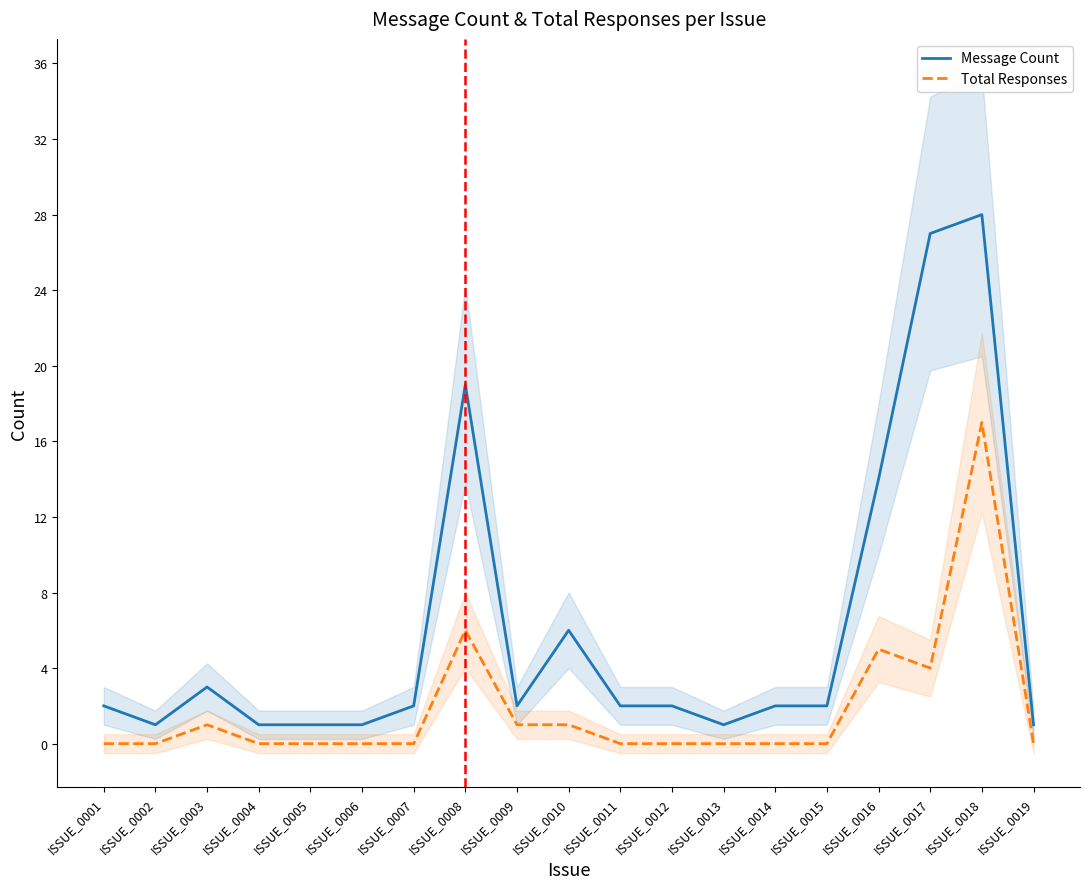

At how many categories does at least one series exceed 2?

6